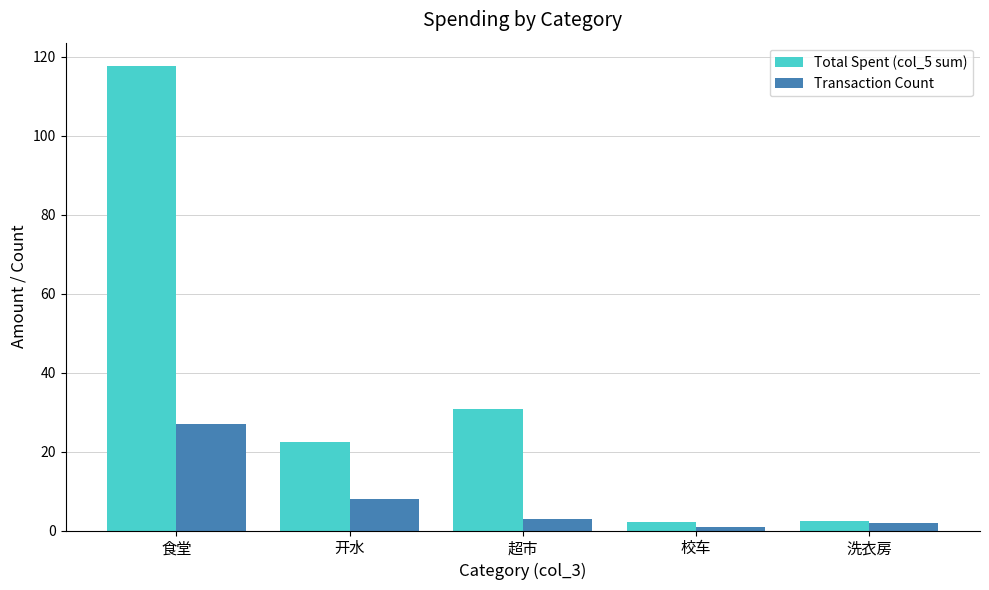

What position from the left is 超市?

3